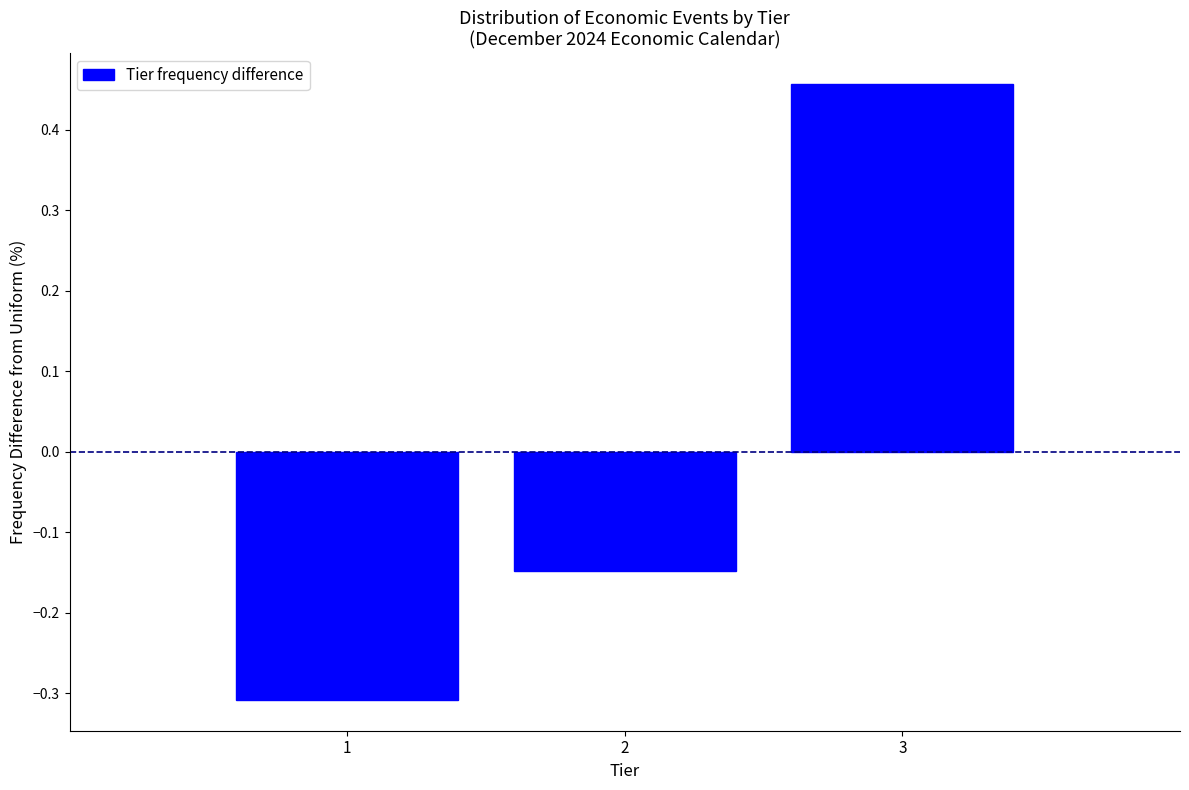

Rank the categories by value from highest to lowest.

3, 2, 1